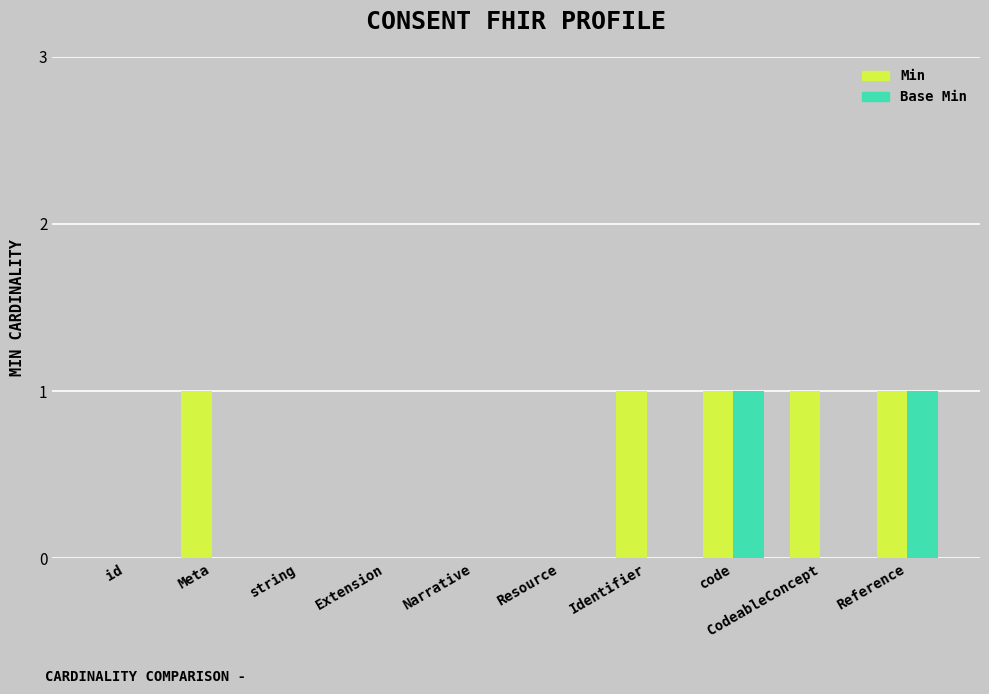

The Base Min series shows 0 at code. True or false?

False